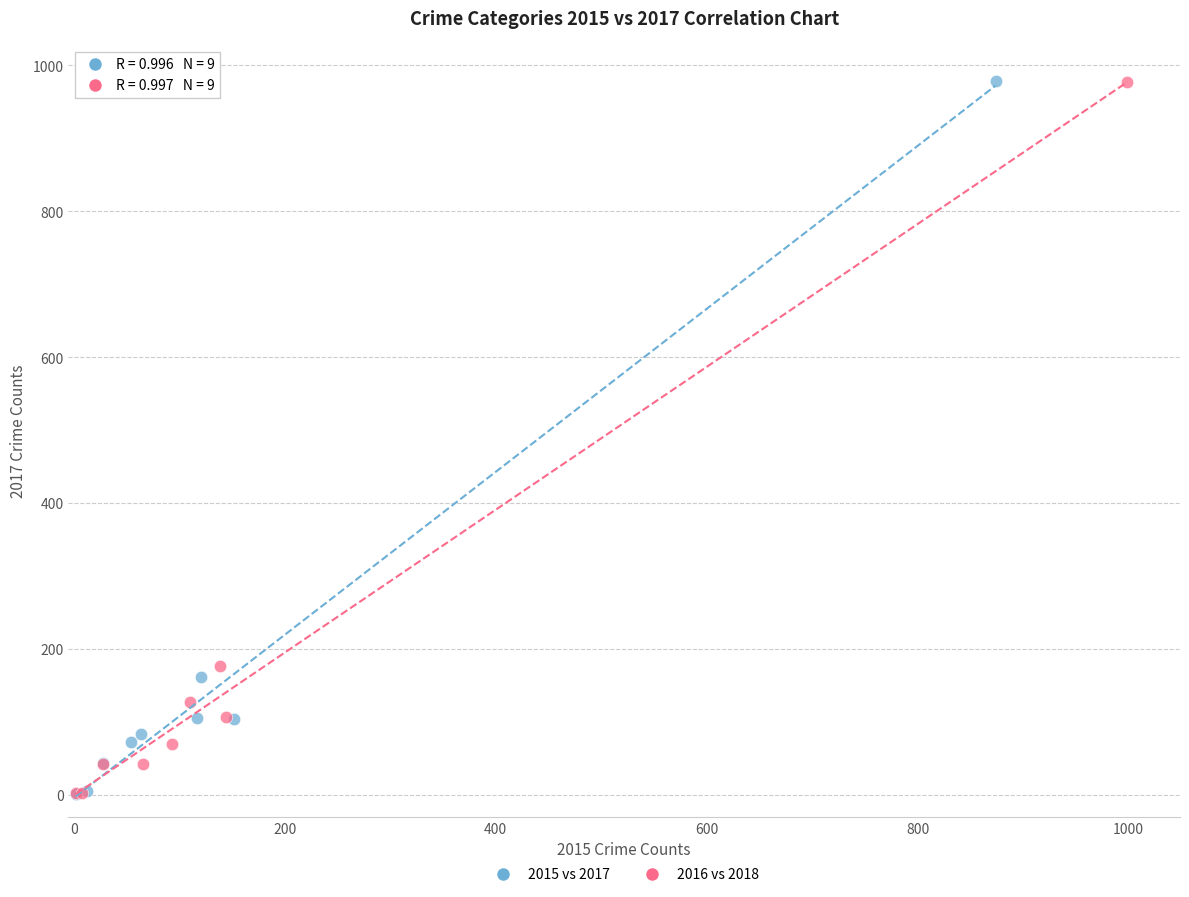

What are all the series names shown in the legend?

2015 vs 2017, 2016 vs 2018